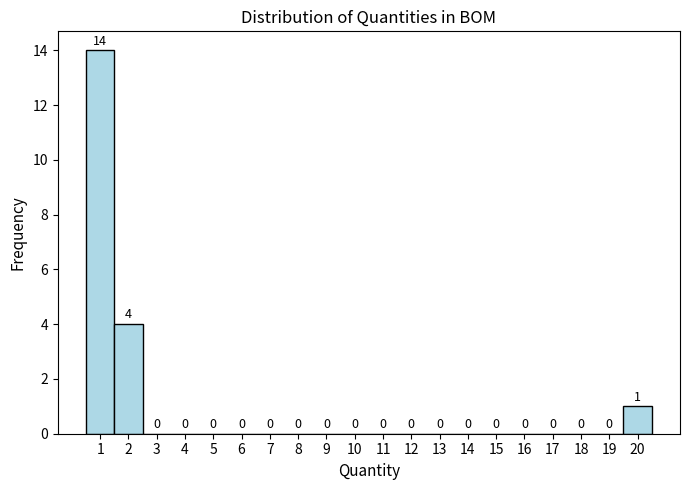

How tall is the bar that spans 1.5 to 2.5 on the x-axis?

4